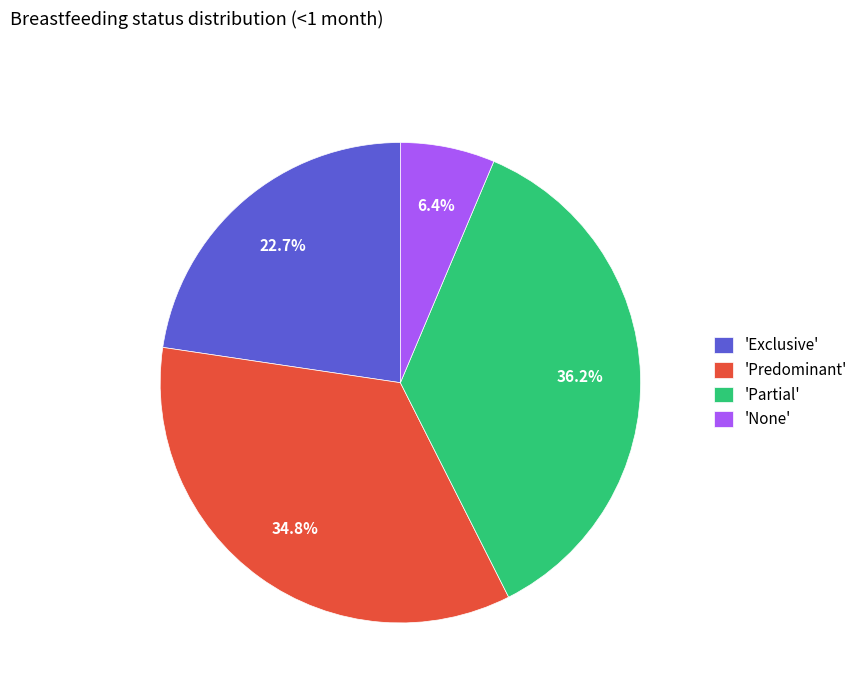

Which slice is the smallest?

'None'